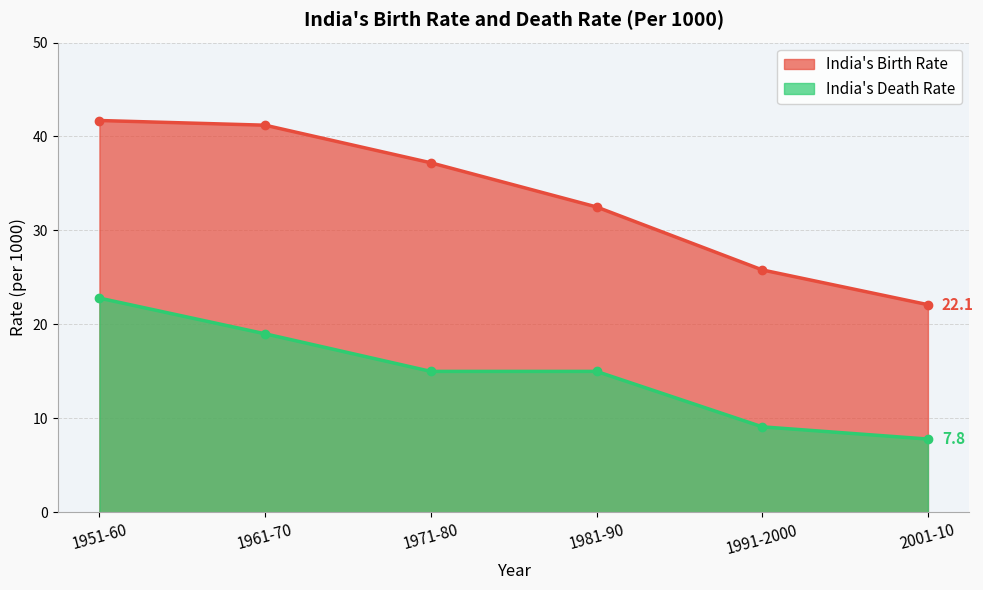

Is the value of India's Death Rate at 1951-60 greater than the value of India's Birth Rate at 1971-80?

No